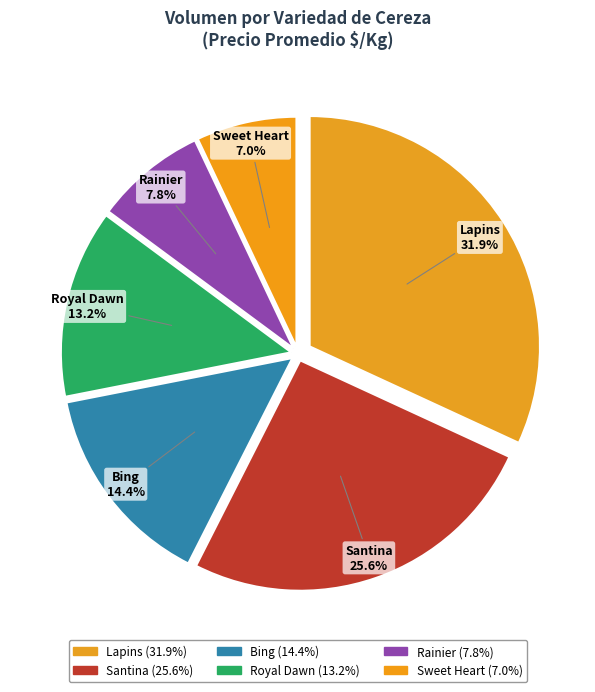

Is the sum of Royal Dawn and Sweet Heart greater than half?

No